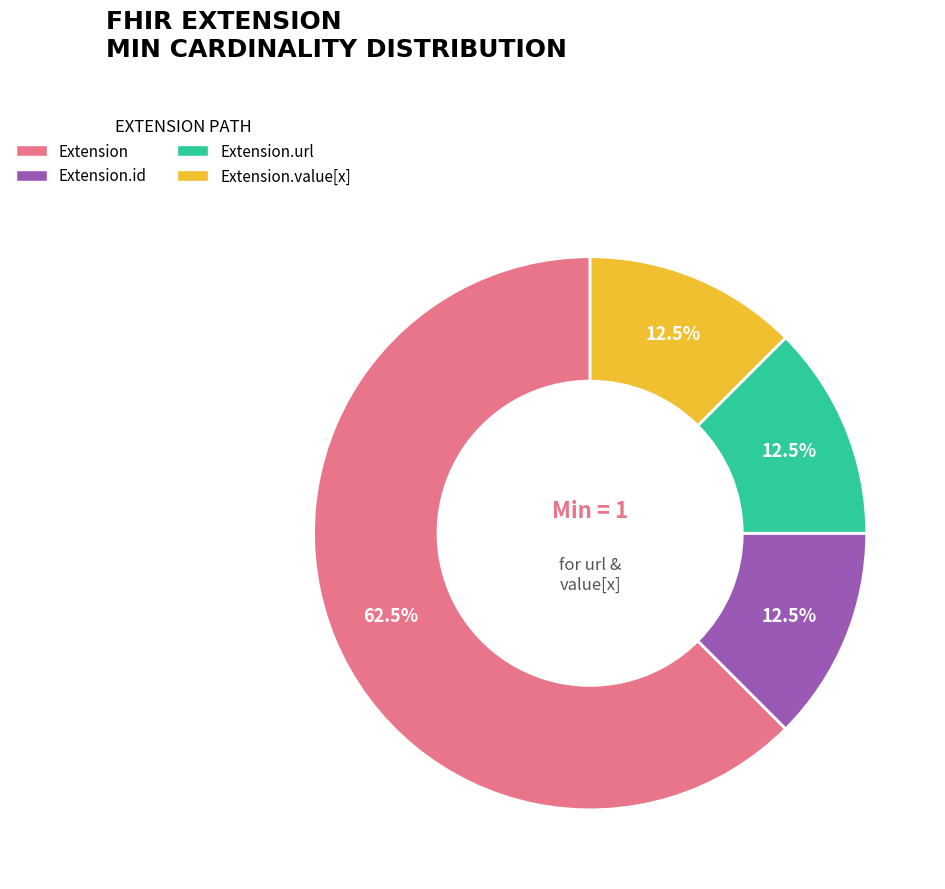

To the nearest percent, what is the average slice percentage?

25%